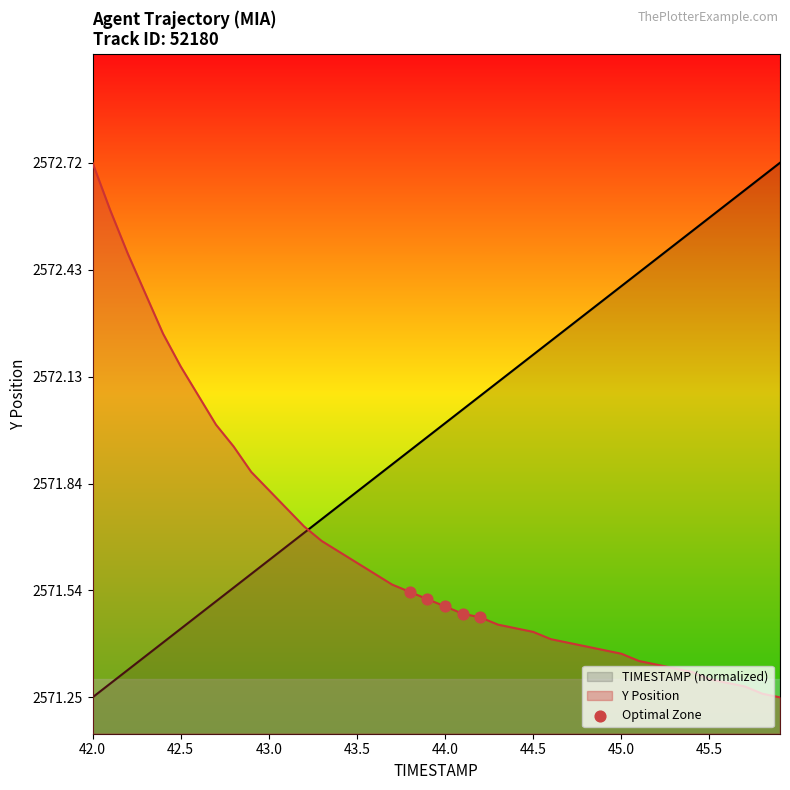

At which label is TIMESTAMP (normalized) closest to 2571?

42.0